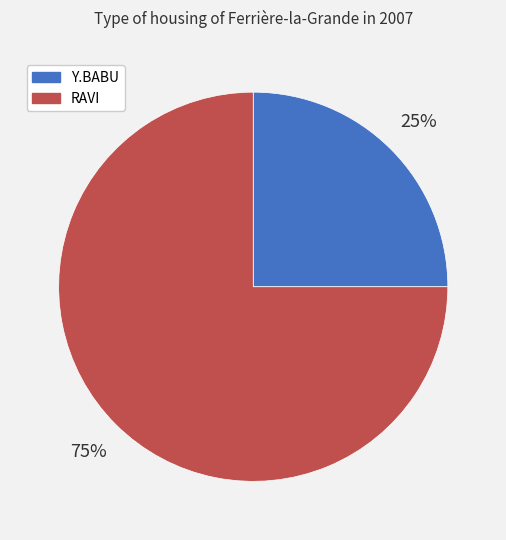

How many segments does this pie chart have?

2